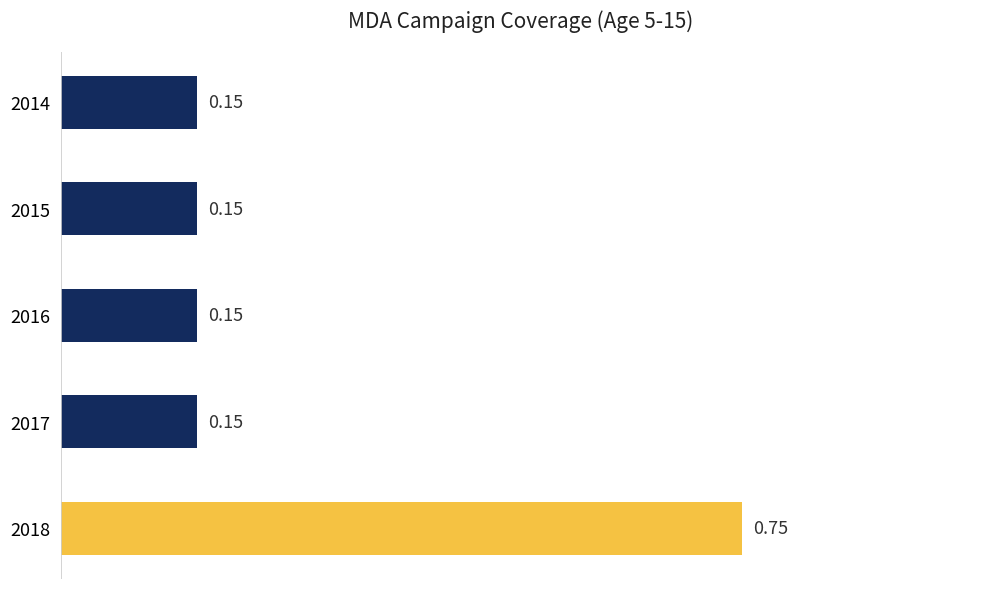

What is the difference between the maximum and second lowest values?

0.6